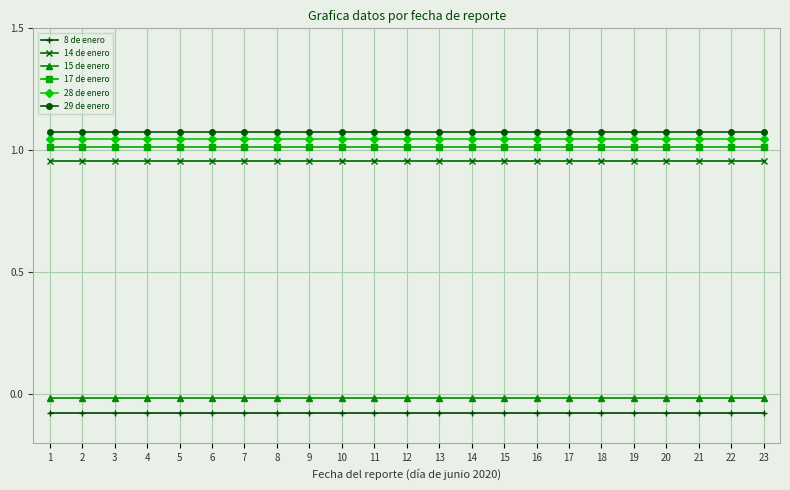

Is this an area chart (filled region under the line)?

No